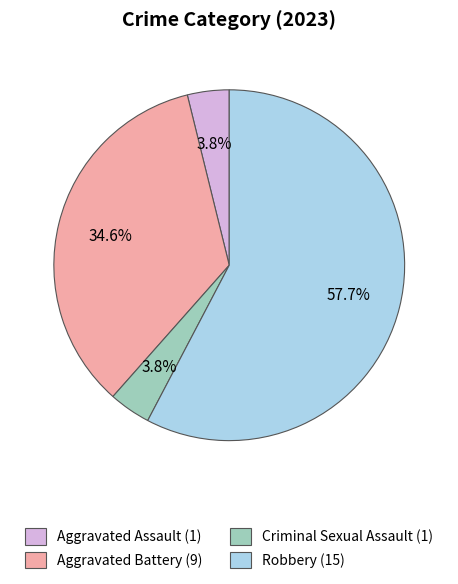

Between Robbery and Criminal Sexual Assault, which is larger?

Robbery